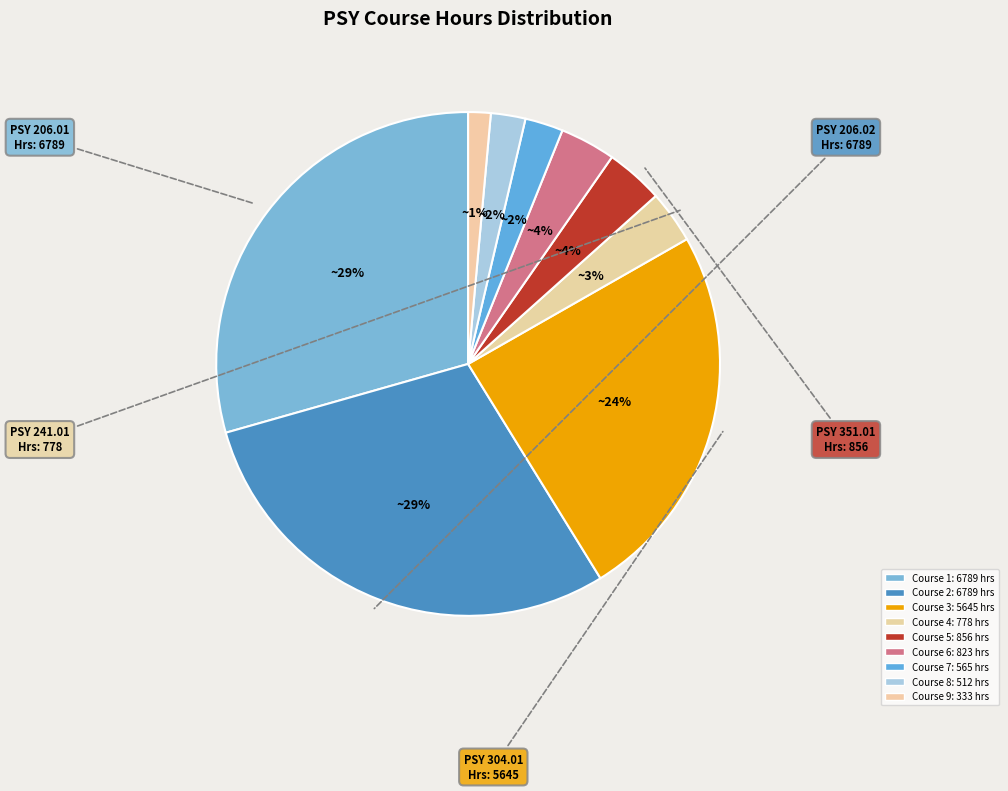

How many segments does this pie chart have?

9